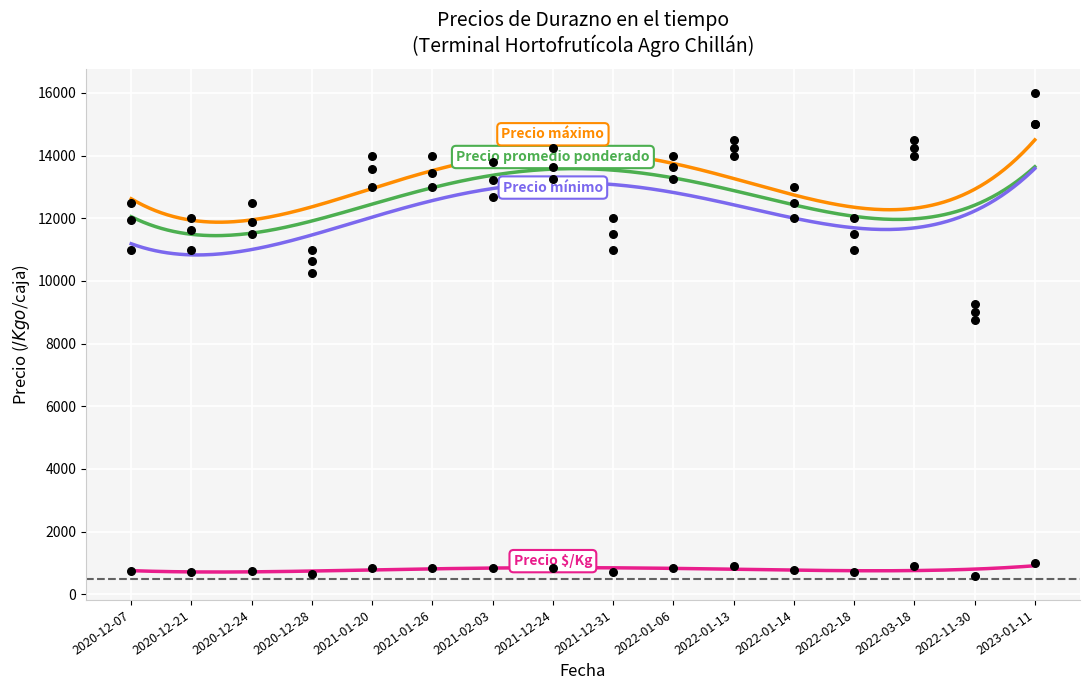

At how many categories does at least one series exceed 4503?

16